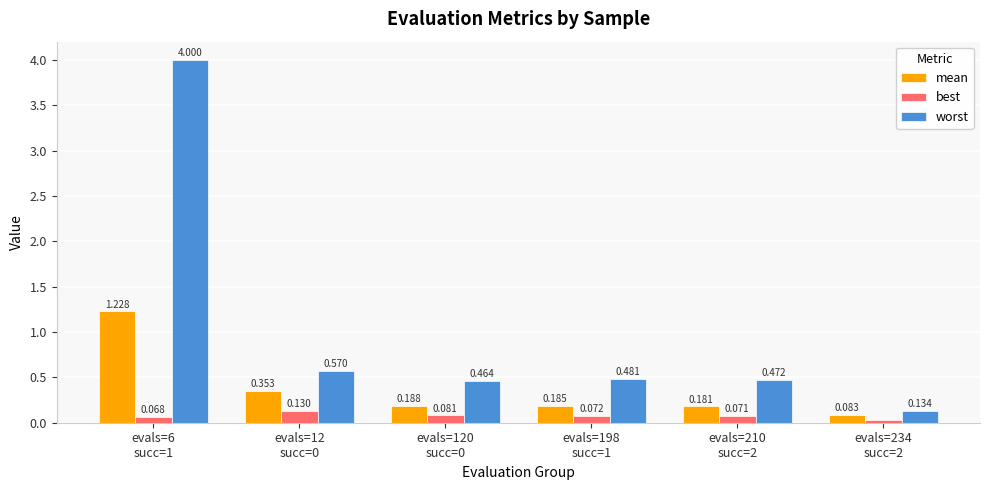

Rank the series by their average value, from highest to lowest.

worst, mean, best